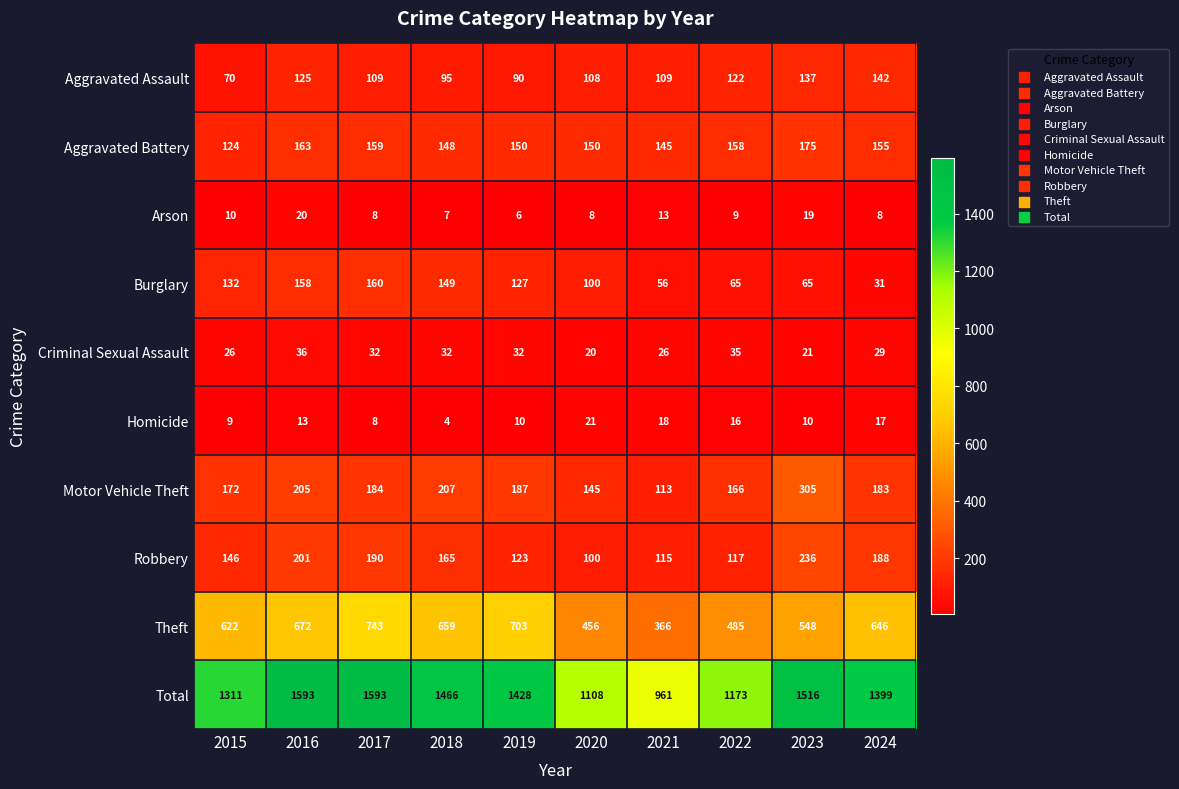

Read the Arson value at 2019.

6